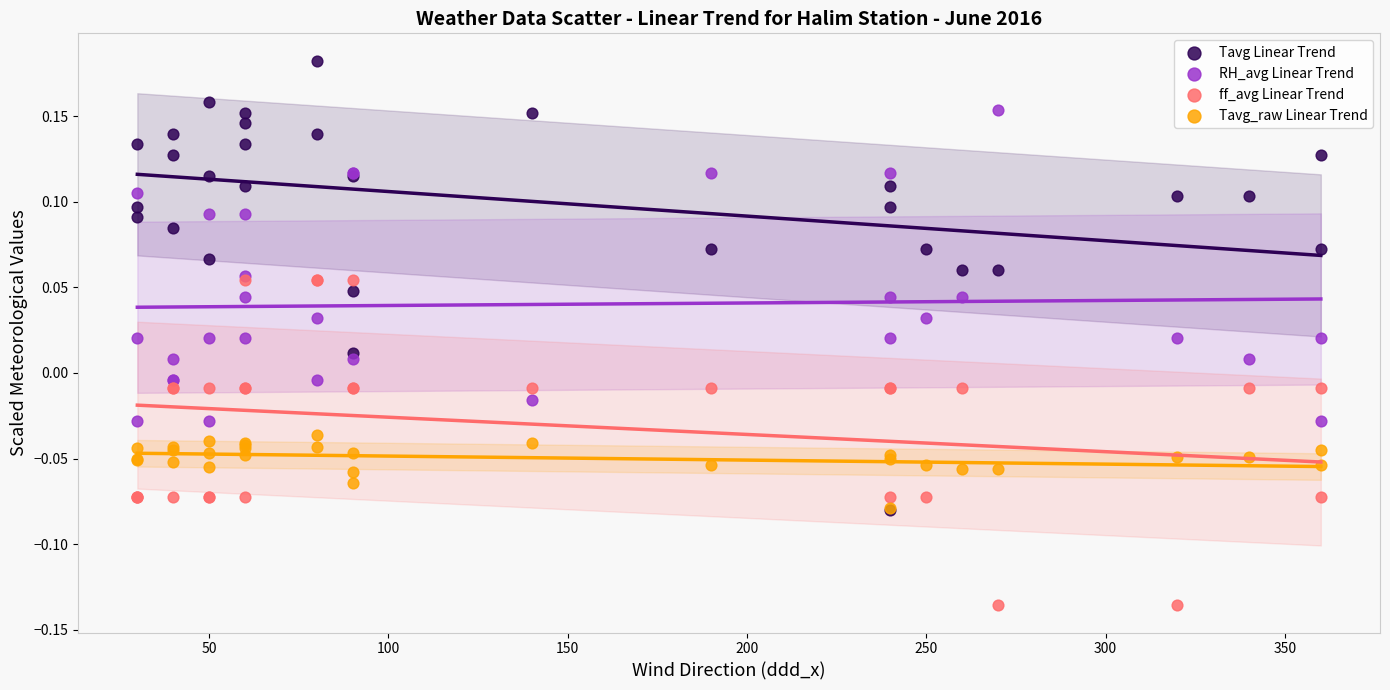

What are all the series names shown in the legend?

Tavg Linear Trend, RH_avg Linear Trend, ff_avg Linear Trend, Tavg_raw Linear Trend